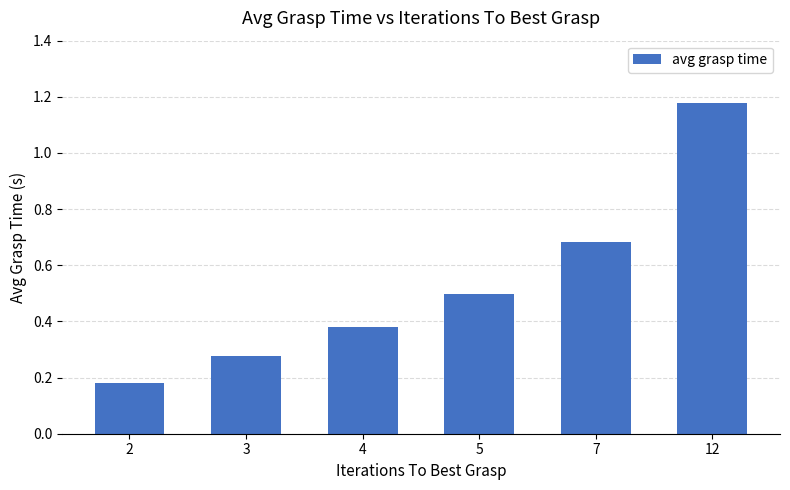

What is the difference between the maximum and minimum values?

1.0